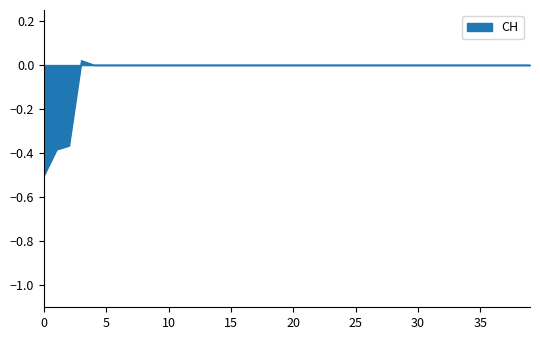

What is the minimum value shown in the chart?

-0.5